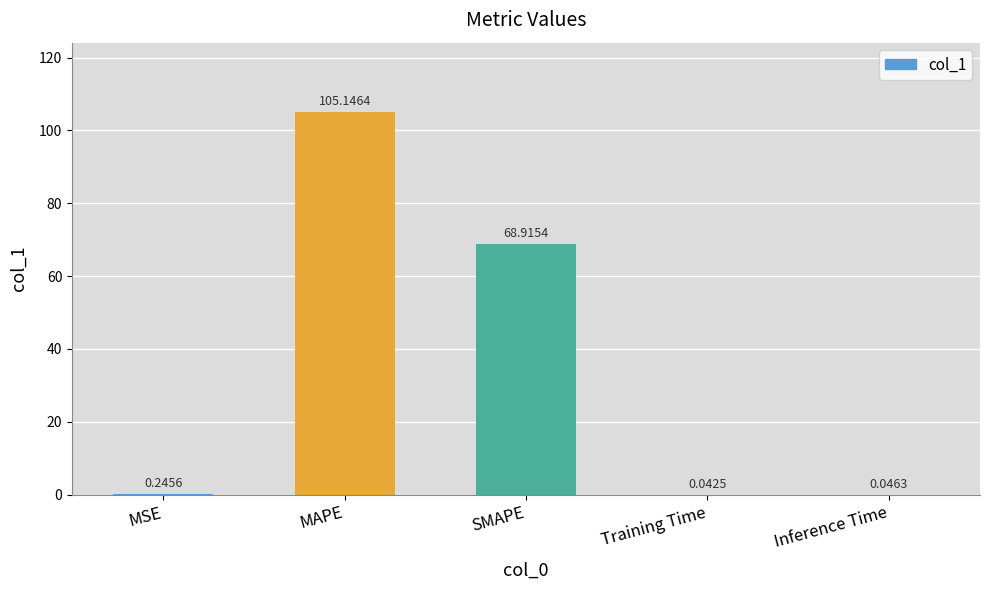

What is the sum of the values at MSE and Inference Time?

0.3